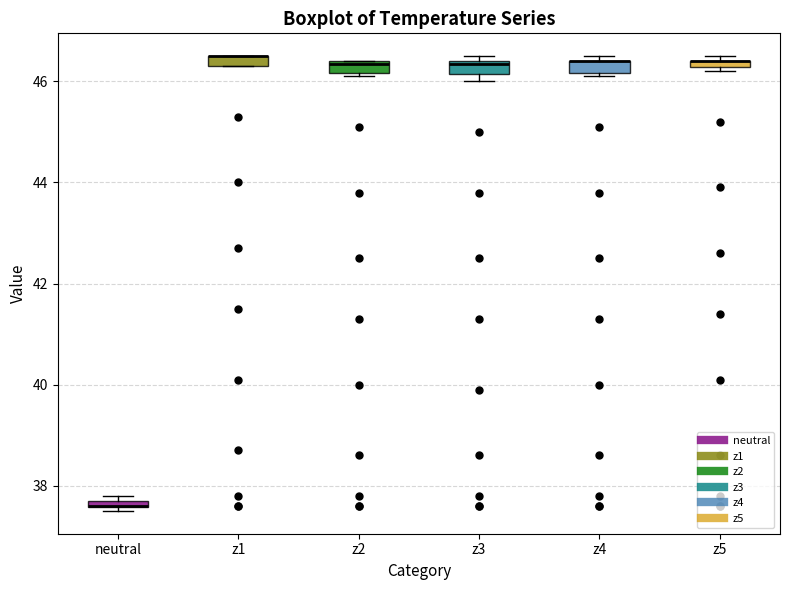

Where is the lower edge of the box for neutral on the y-axis? The values are not printed on the chart, so give them approximately, as read against the axis.

37.6